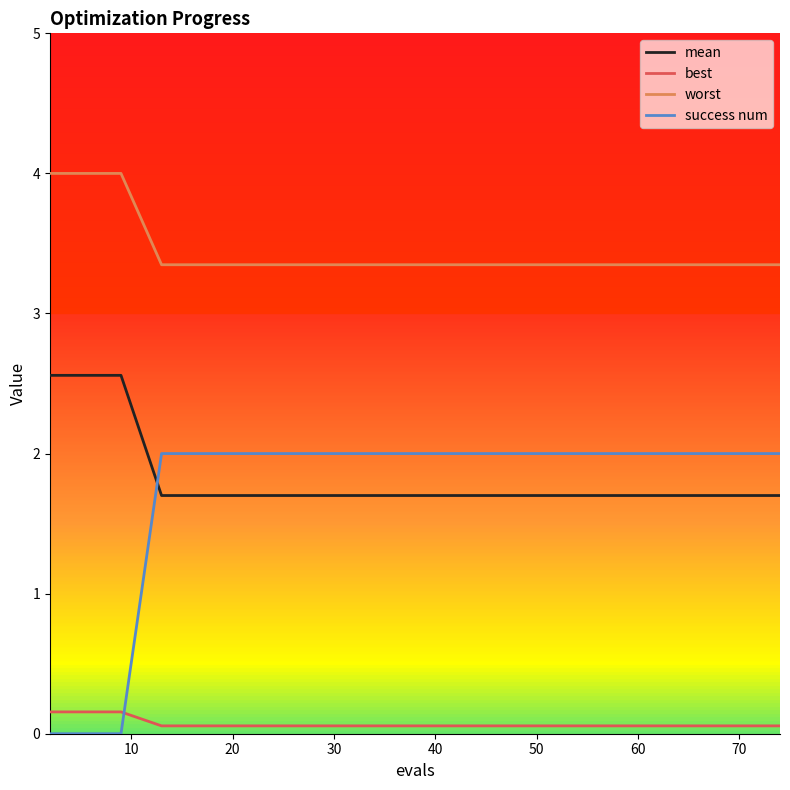

What is the maximum value shown in the chart?

4.0